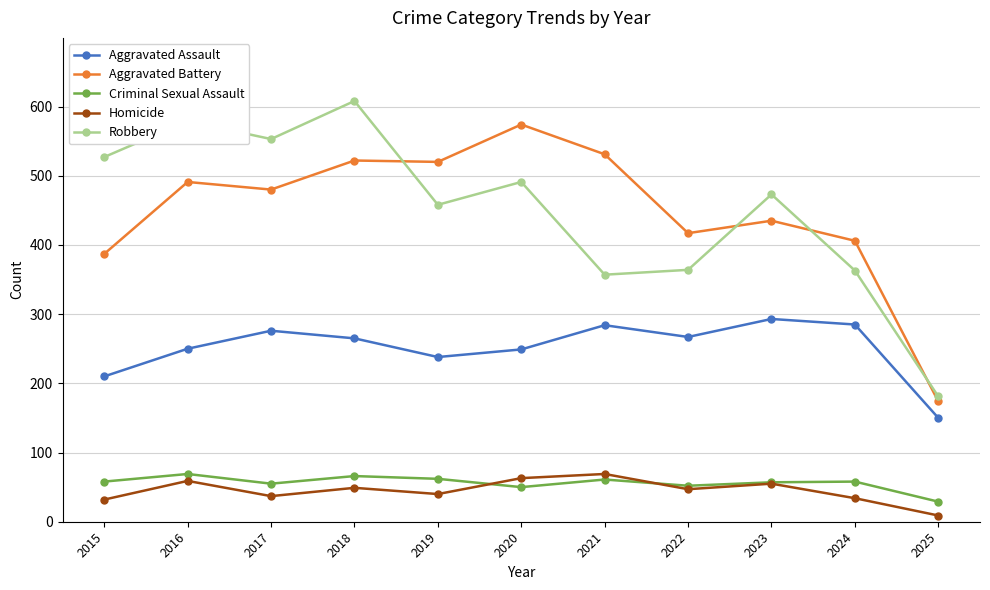

True or false: Robbery and Homicide intersect in this chart.

False